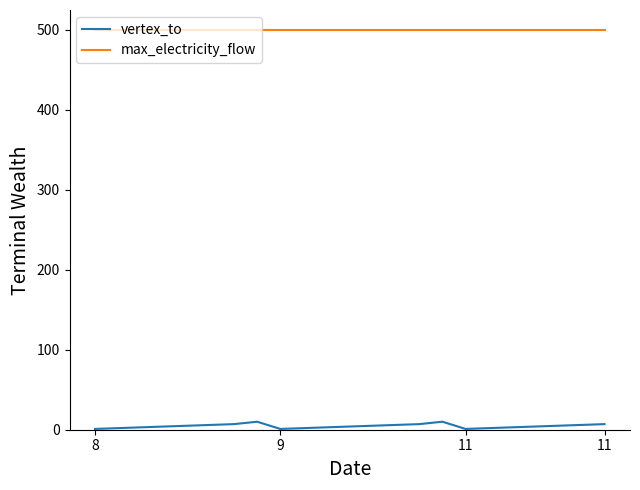

Rank the series by their maximum value, from highest to lowest.

max_electricity_flow, vertex_to